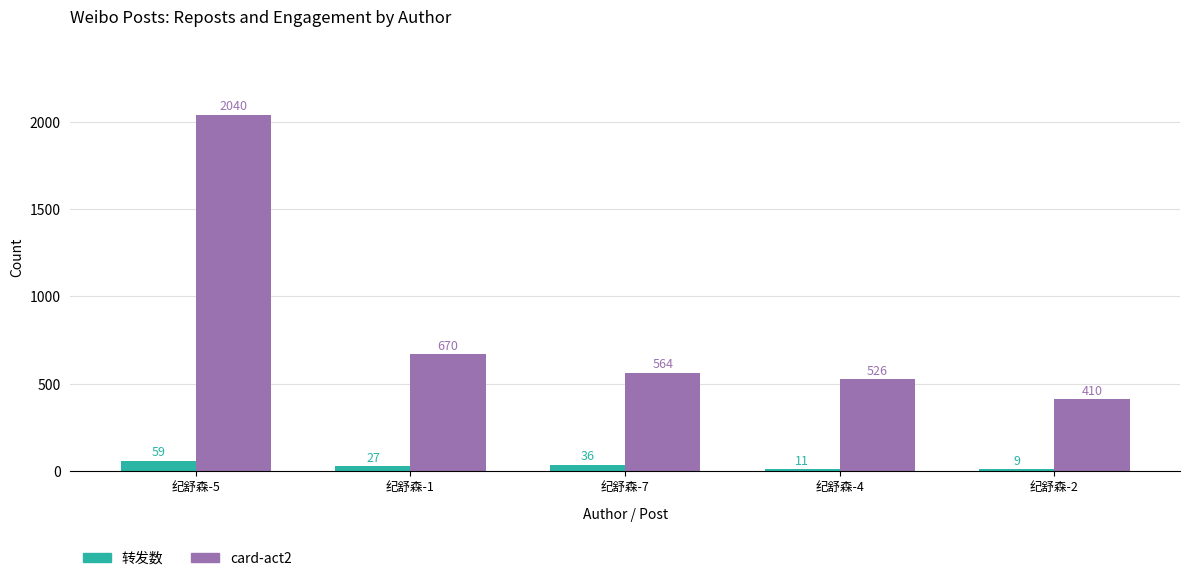

What is the maximum value for card-act2?

2040